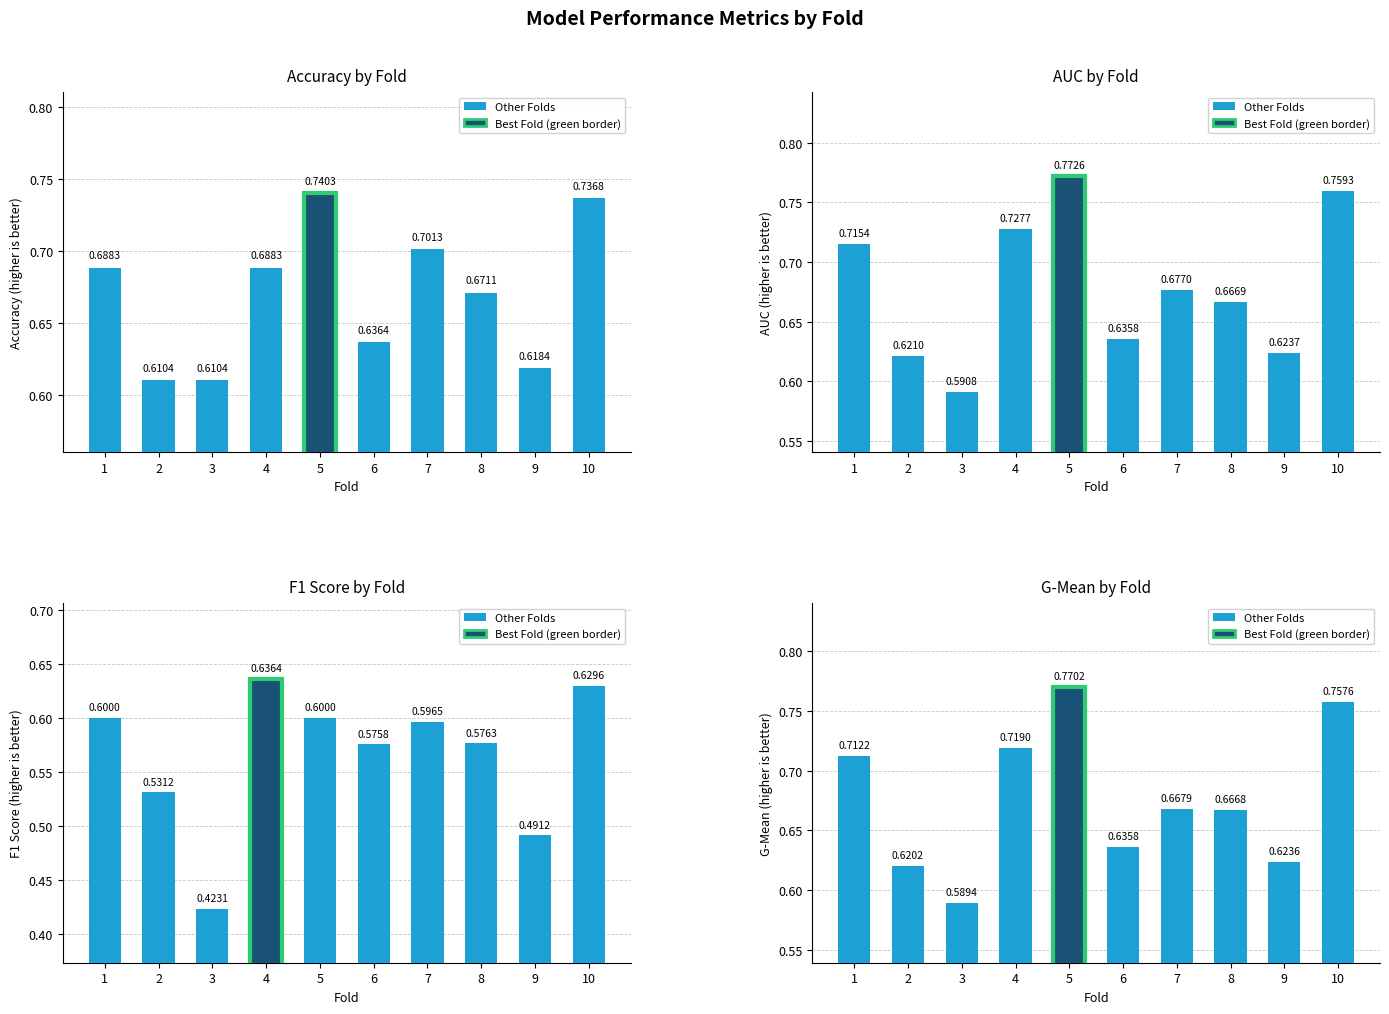

Which has a higher value, 9 or 3?

9